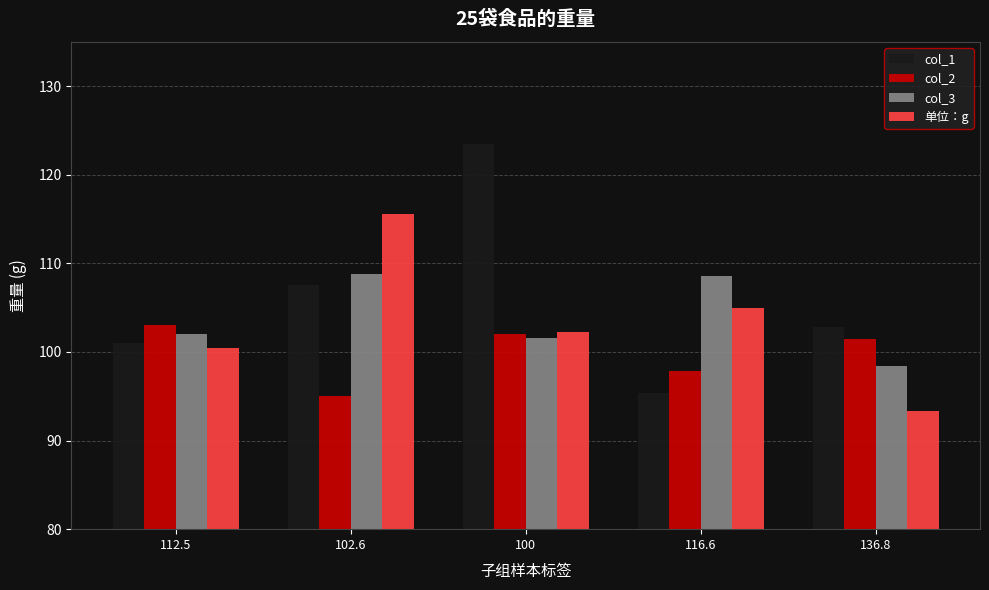

What is the minimum value for col_2?

95.0